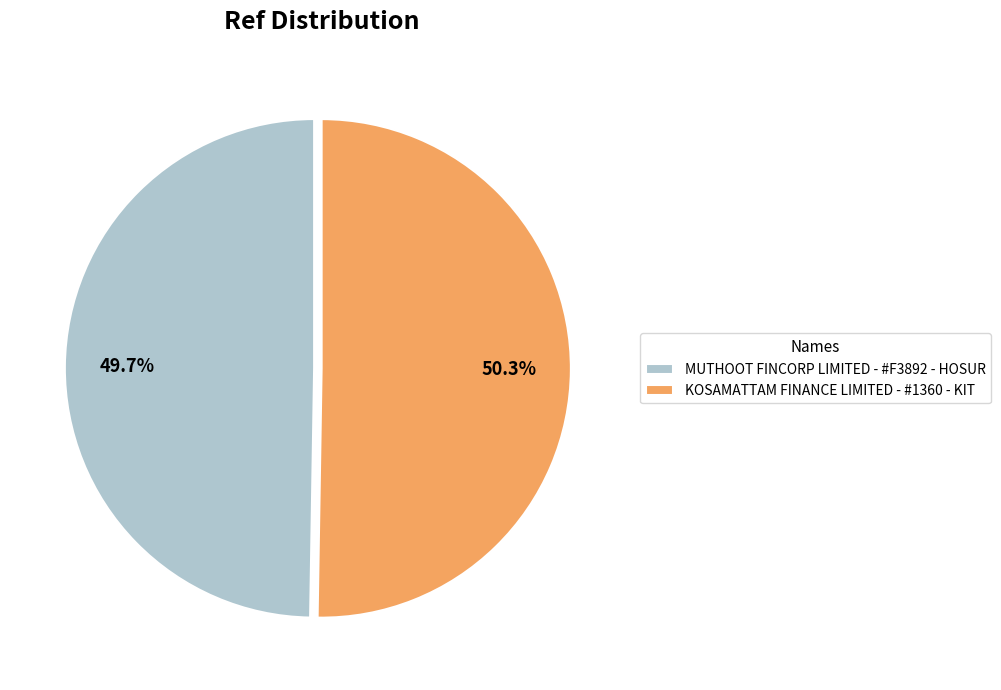

How many segments does this pie chart have?

2